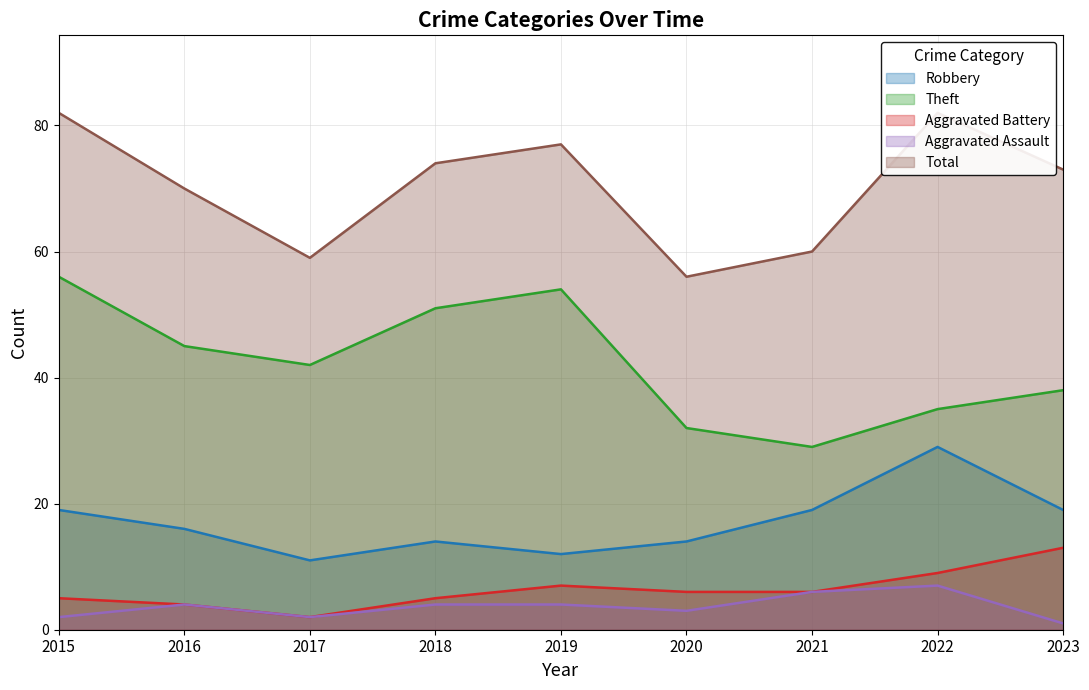

What is the sum of all Theft values?

382